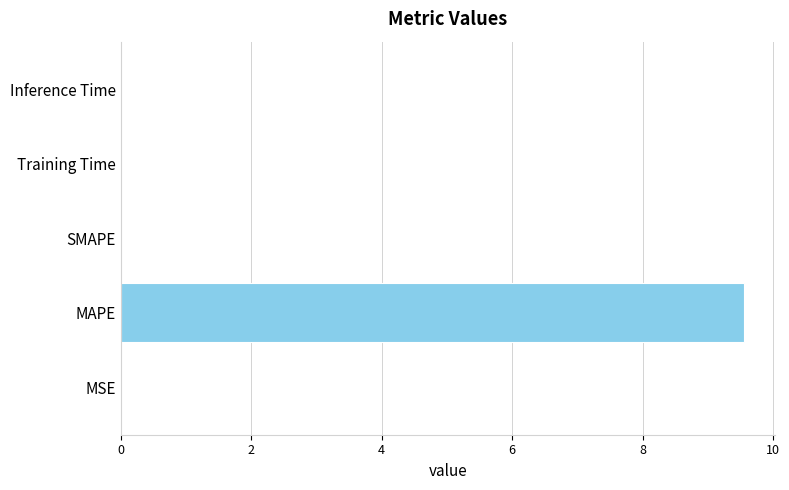

What is the greatest value displayed?

9.5